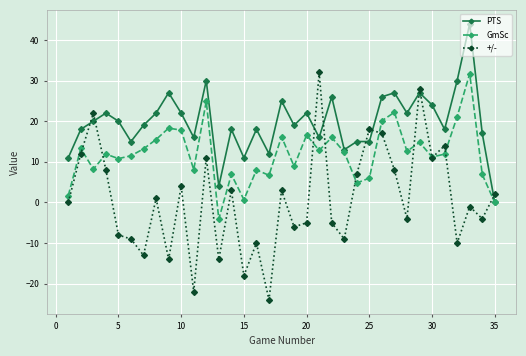

Which series has the widest spread of values?

+/-